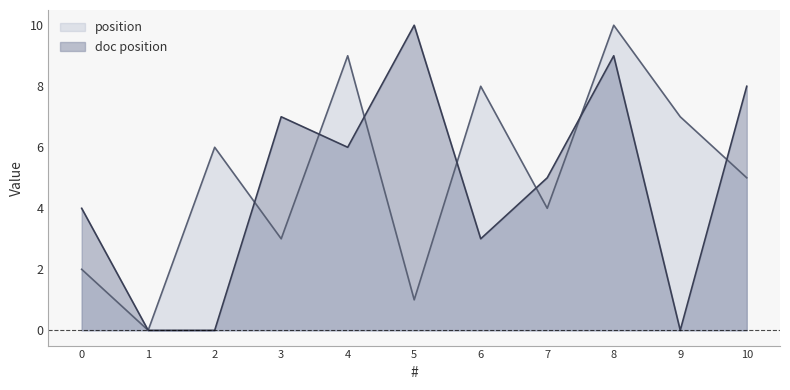

List the labels in order of position value, smallest first.

1, 5, 0, 3, 7, 10, 2, 9, 6, 4, 8